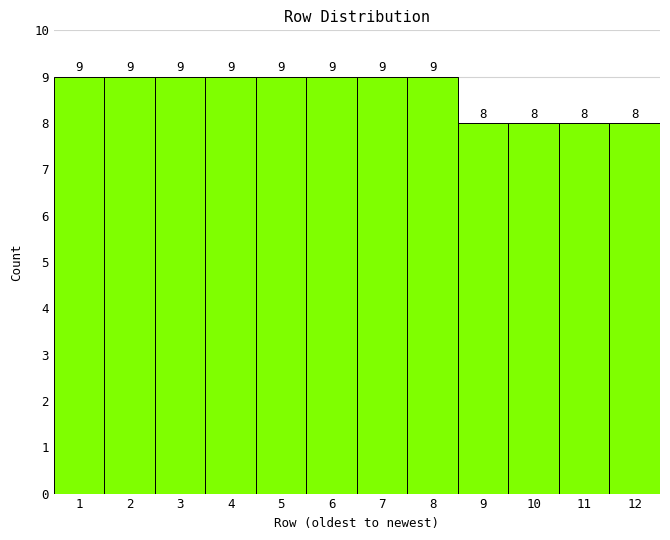

Reading left to right, transcribe this chart: for each bar, give the range it covers on the x-axis and its height.

0.5 to 1.5: 9
1.5 to 2.5: 9
2.5 to 3.5: 9
3.5 to 4.5: 9
4.5 to 5.5: 9
5.5 to 6.5: 9
6.5 to 7.5: 9
7.5 to 8.5: 9
8.5 to 9.5: 8
9.5 to 10.5: 8
10.5 to 11.5: 8
11.5 to 12.5: 8